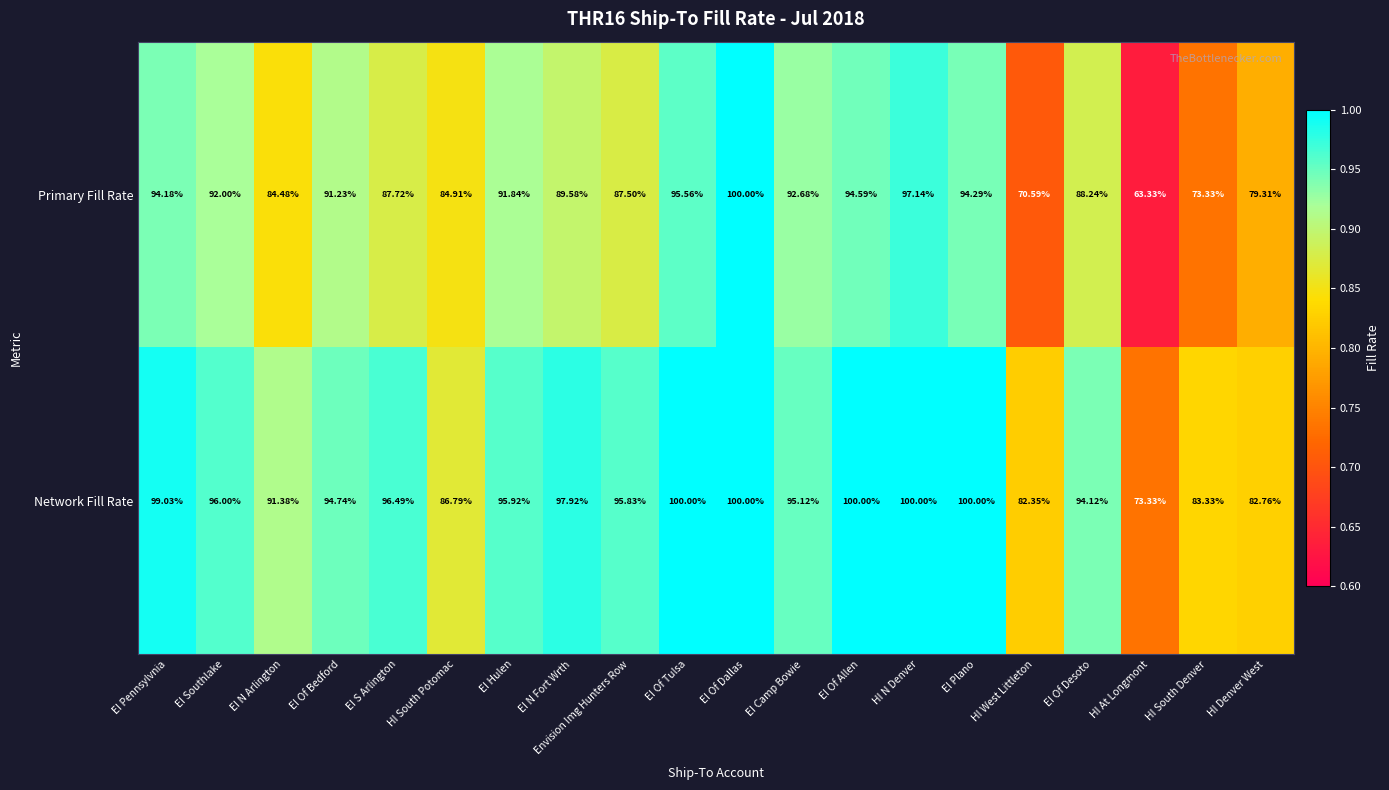

At HI West Littleton, list the series in order from largest to smallest.

Network Fill Rate, Primary Fill Rate